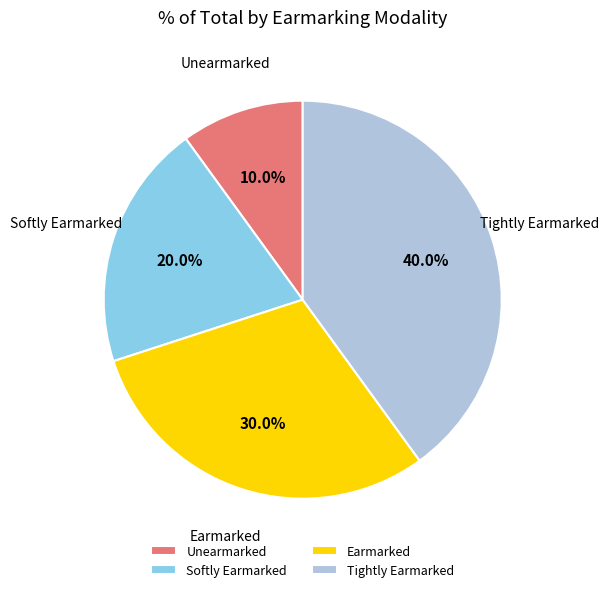

How many slices are in this pie chart?

4